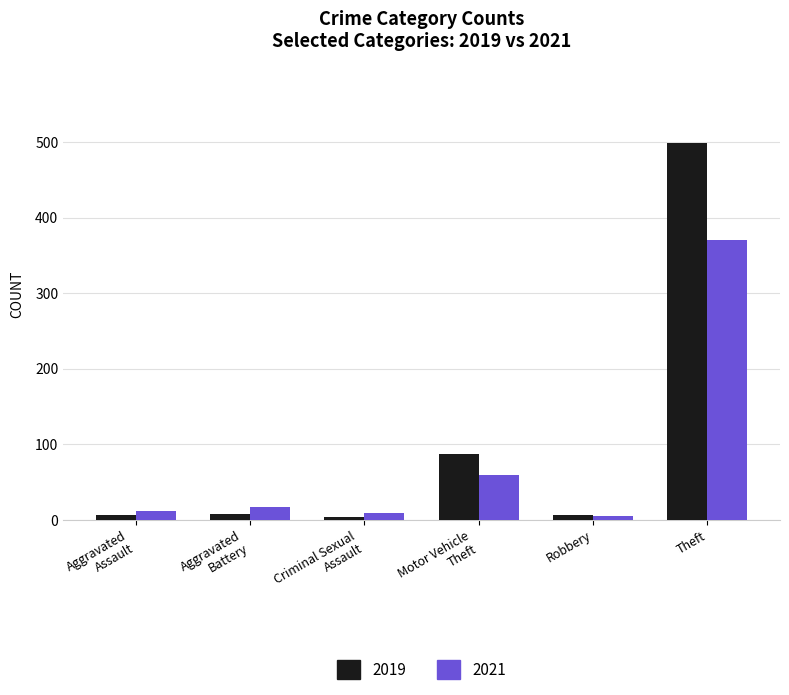

What is the total value across all series at Theft?

870